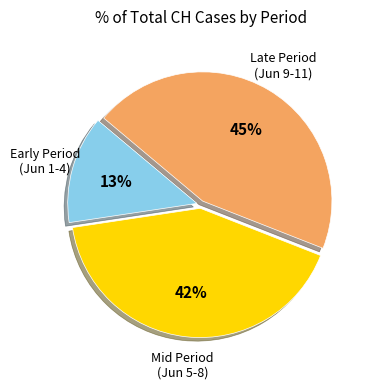

Is there a majority slice in this chart?

No